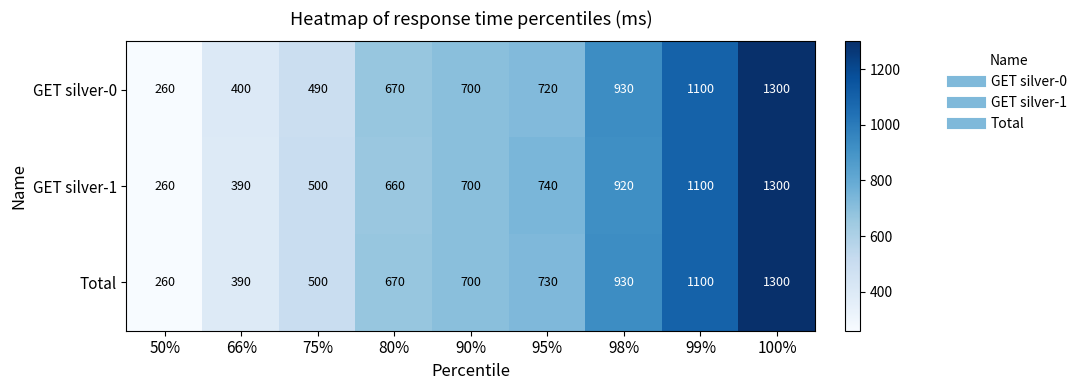

Count the number of data series in this chart.

3